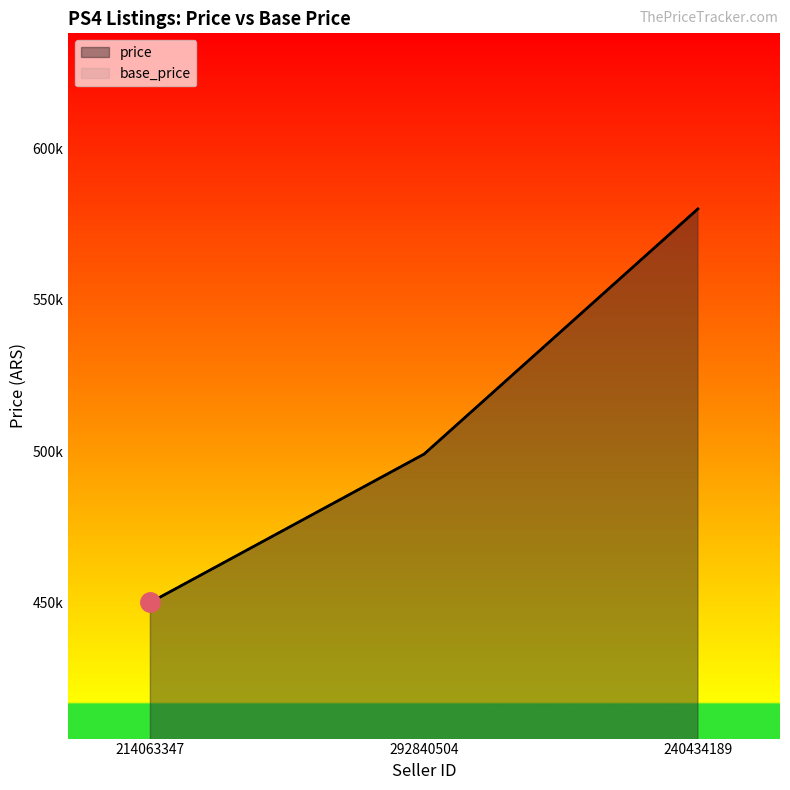

Does the chart have visible grid lines?

No